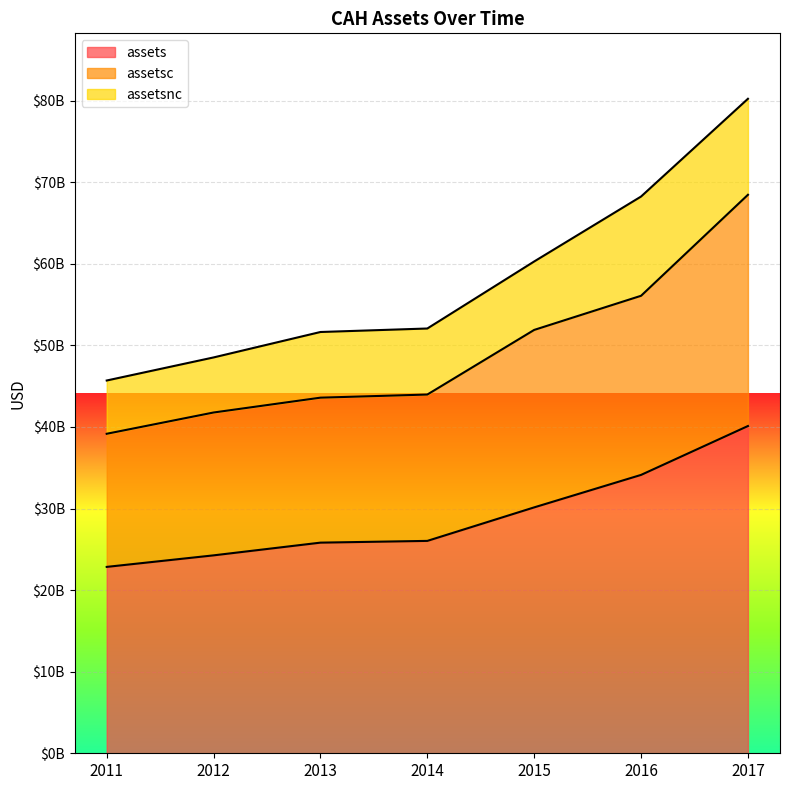

True or false: assets has more than 1 points higher than both neighbors.

False